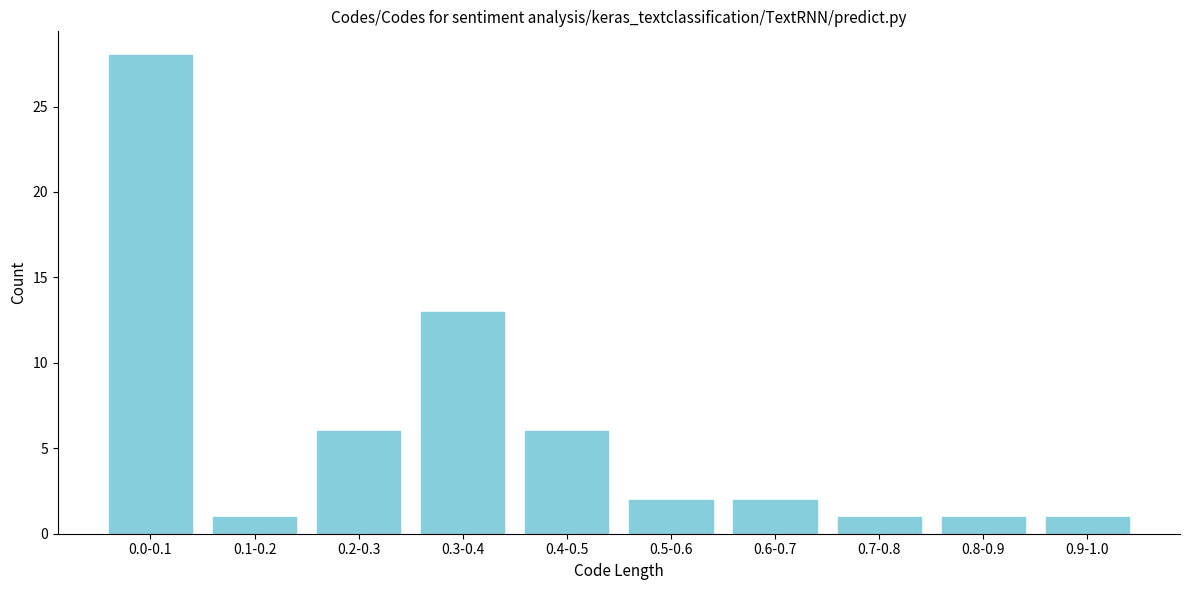

Reading left to right, what are all the values shown in this chart?

28	1	6	13	6	2	2	1	1	1